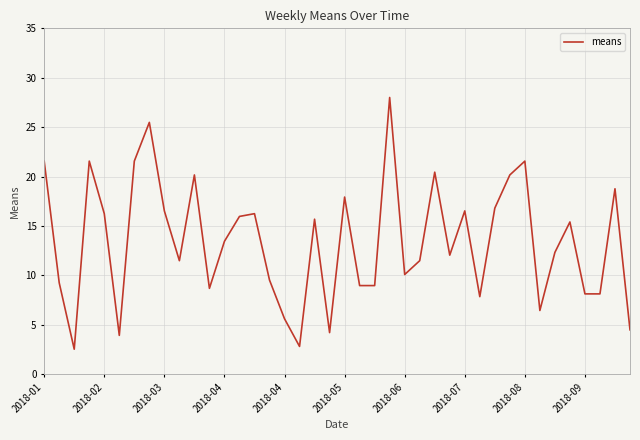

What is the difference between the maximum and minimum values?

25.5